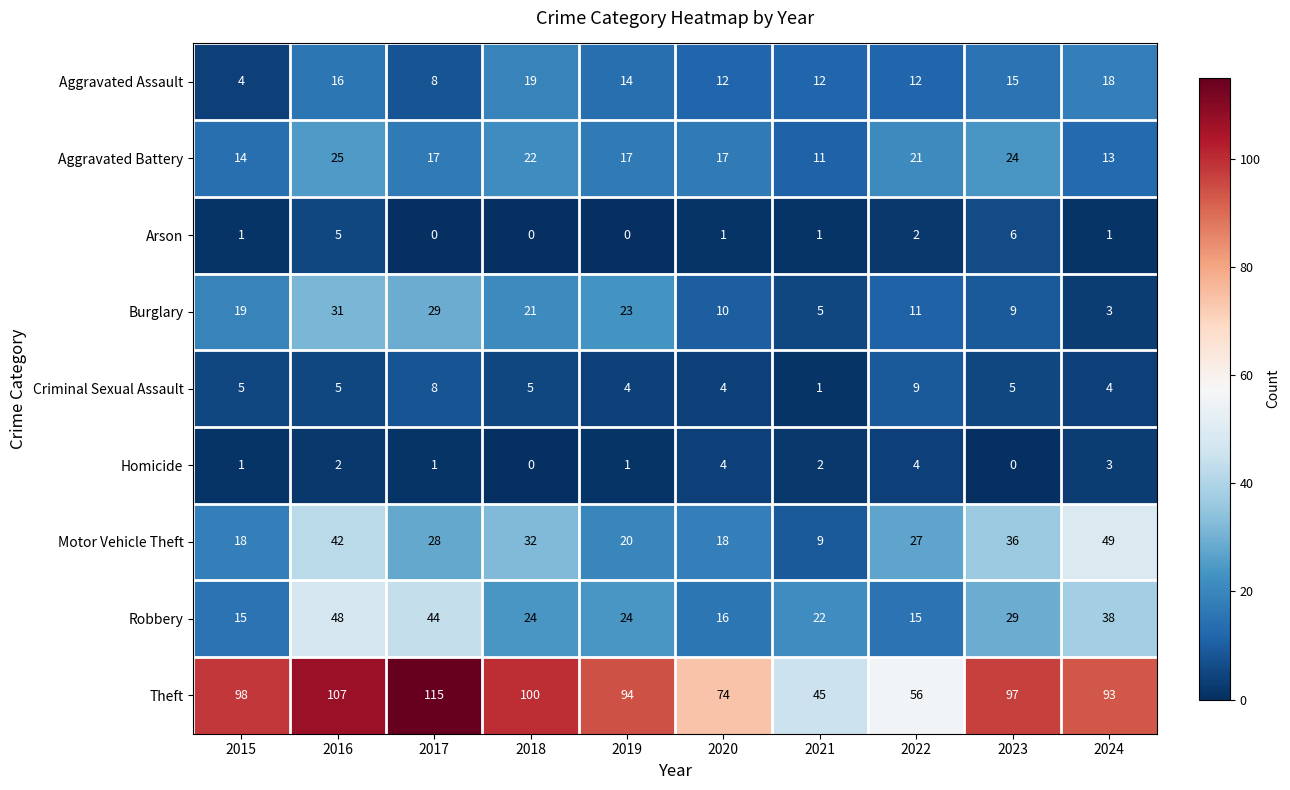

What value does the Burglary series have at 2020, to the nearest 5?

10